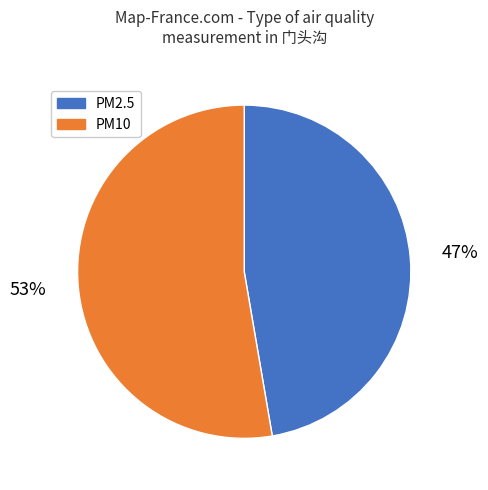

How many segments does this pie chart have?

2